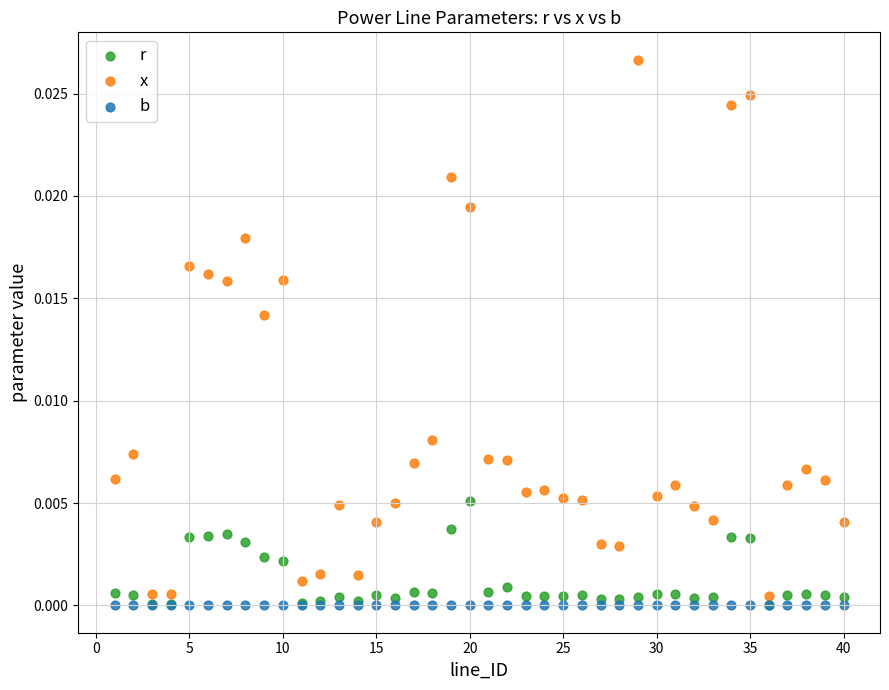

What are all the series names shown in the legend?

r, x, b